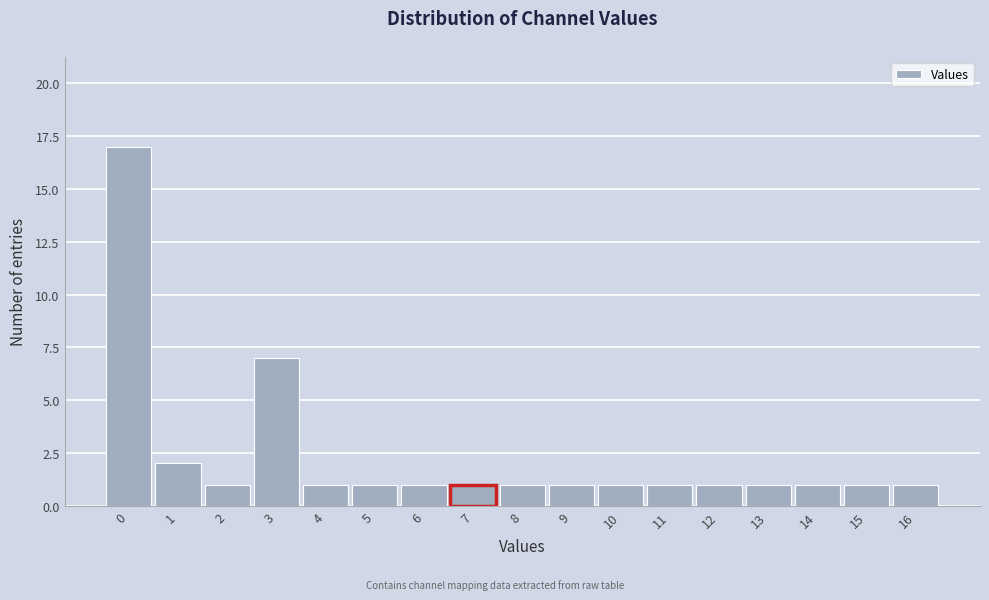

Reading left to right, list every bar in this chart as the range it spans on the x-axis followed by its height. The values are not printed on the chart, so give them approximately, as read against the axis.

-0.5 to 0.5: 17
0.5 to 1.5: 2
1.5 to 2.5: 1
2.5 to 3.5: 7
3.5 to 4.5: 1
4.5 to 5.5: 1
5.5 to 6.5: 1
6.5 to 7.5: 1
7.5 to 8.5: 1
8.5 to 9.5: 1
9.5 to 10.5: 1
10.5 to 11.5: 1
11.5 to 12.5: 1
12.5 to 13.5: 1
13.5 to 14.5: 1
14.5 to 15.5: 1
15.5 to 16.5: 1